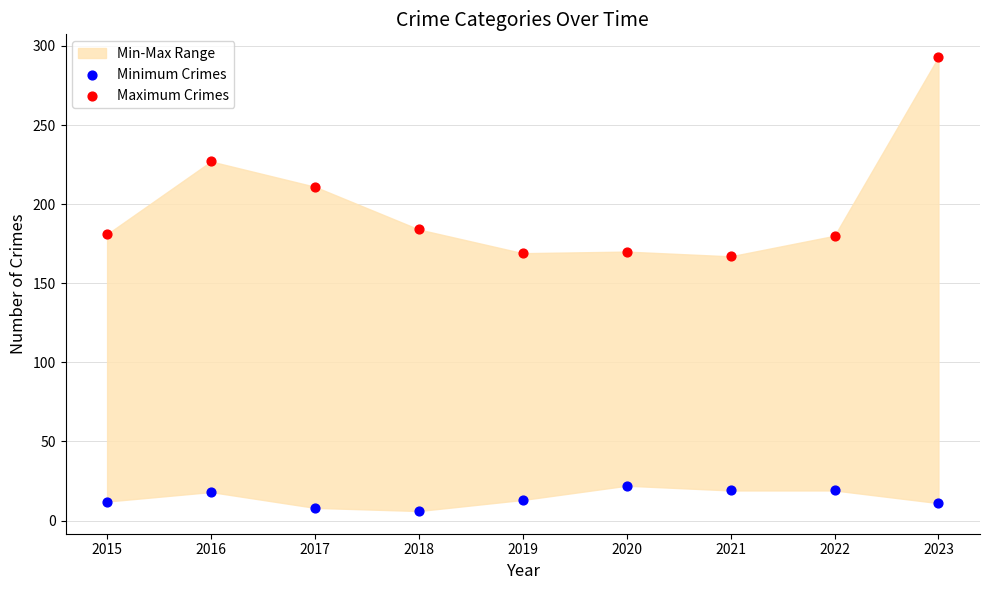

Across all data points, what is the range of Y values (max minus min)?

287